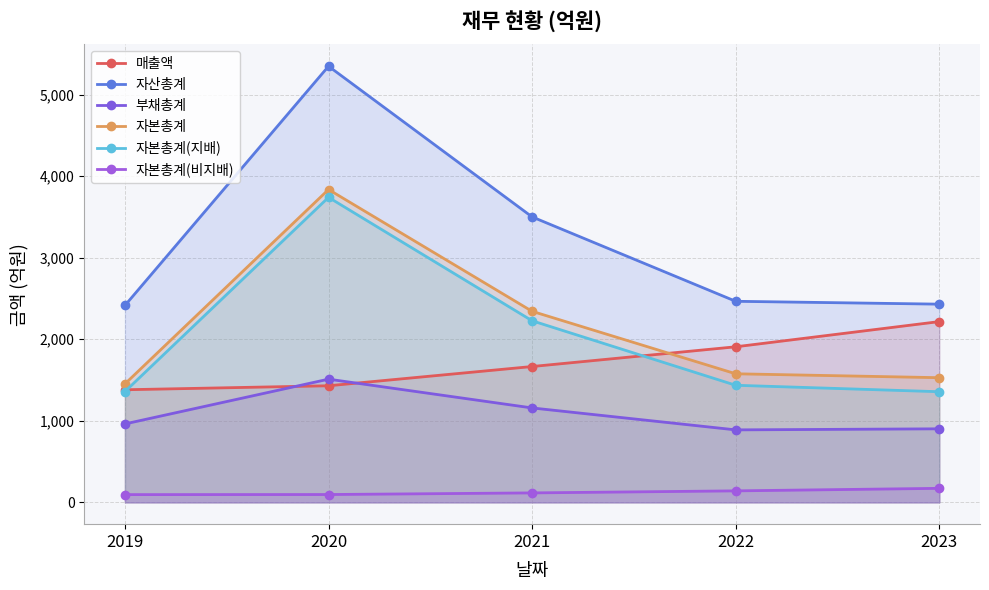

Rank the series by their maximum value, from highest to lowest.

자산총계, 자본총계, 자본총계(지배), 매출액, 부채총계, 자본총계(비지배)